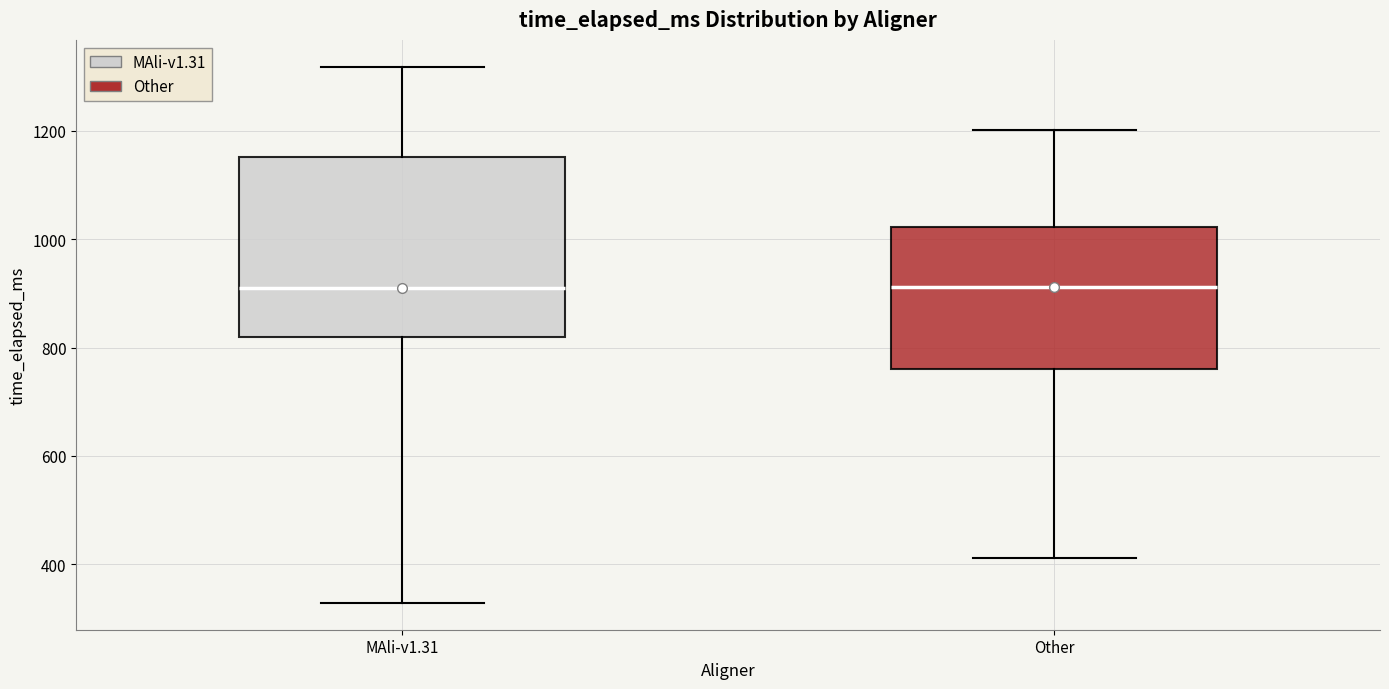

Reading left to right, transcribe this box plot: for each box, give where its median line is, the range the box spans, and where its two whiskers end, as read against the y-axis. The values are not printed on the chart, so give them approximately, as read against the axis.

MAli-v1.31: median 900, box 820 to 1160, whiskers 320 to 1320
Other: median 920, box 760 to 1020, whiskers 420 to 1200